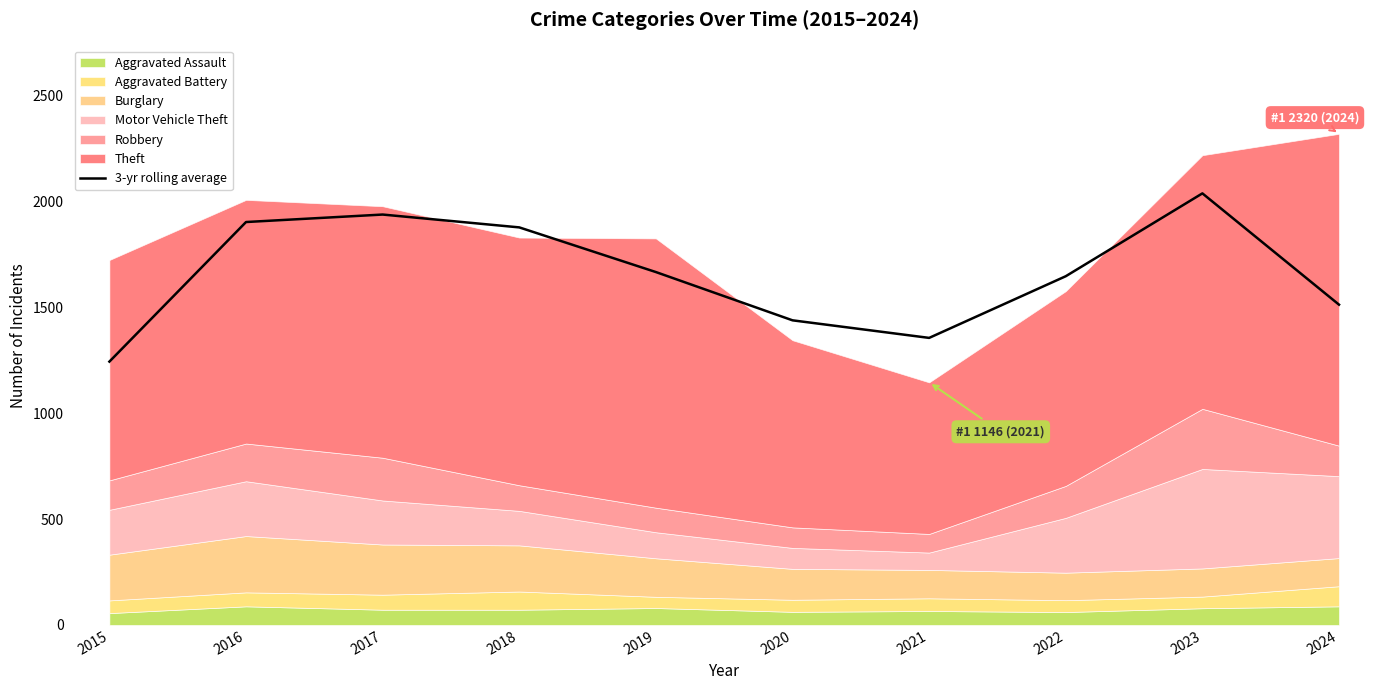

True or false: the data shows 2008.3 at 2015.

False